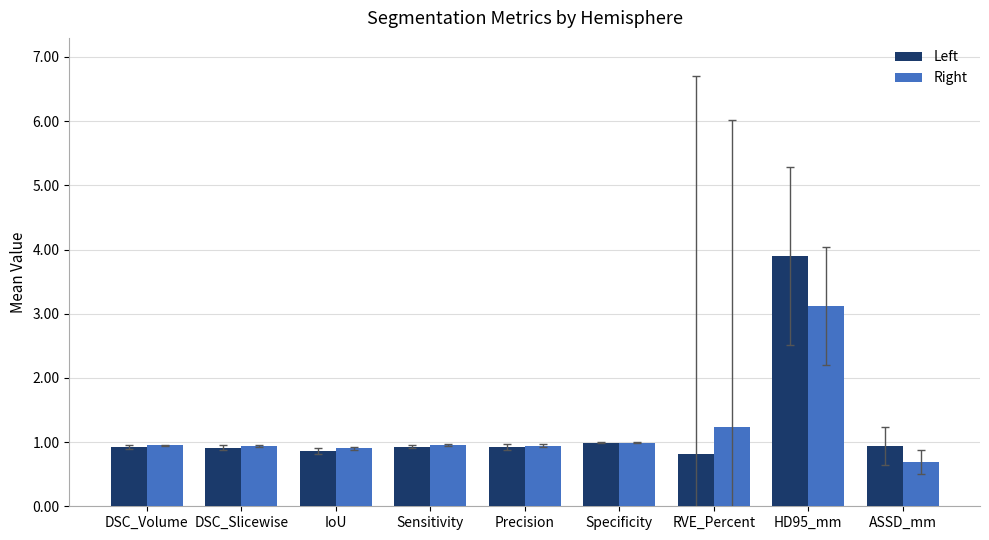

The Right series shows 0.7 at ASSD_mm. True or false?

True